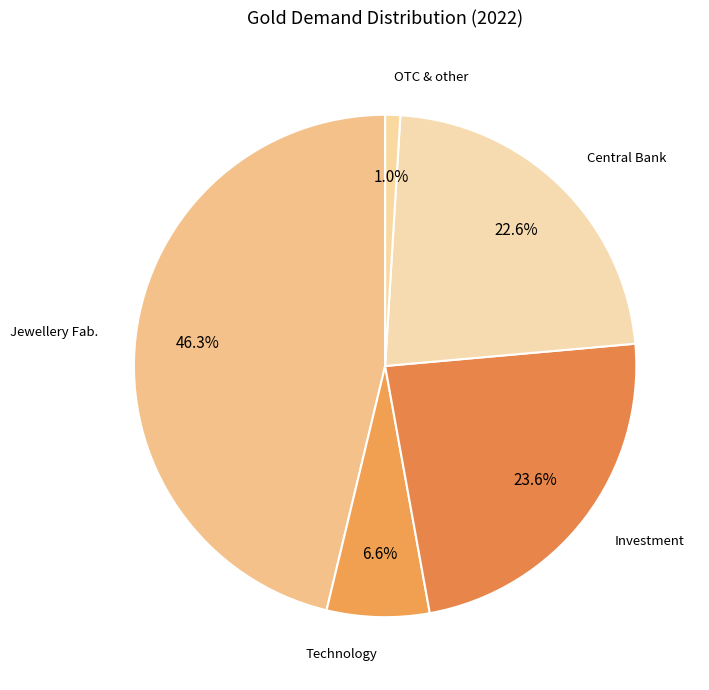

How many slices are in this pie chart?

5